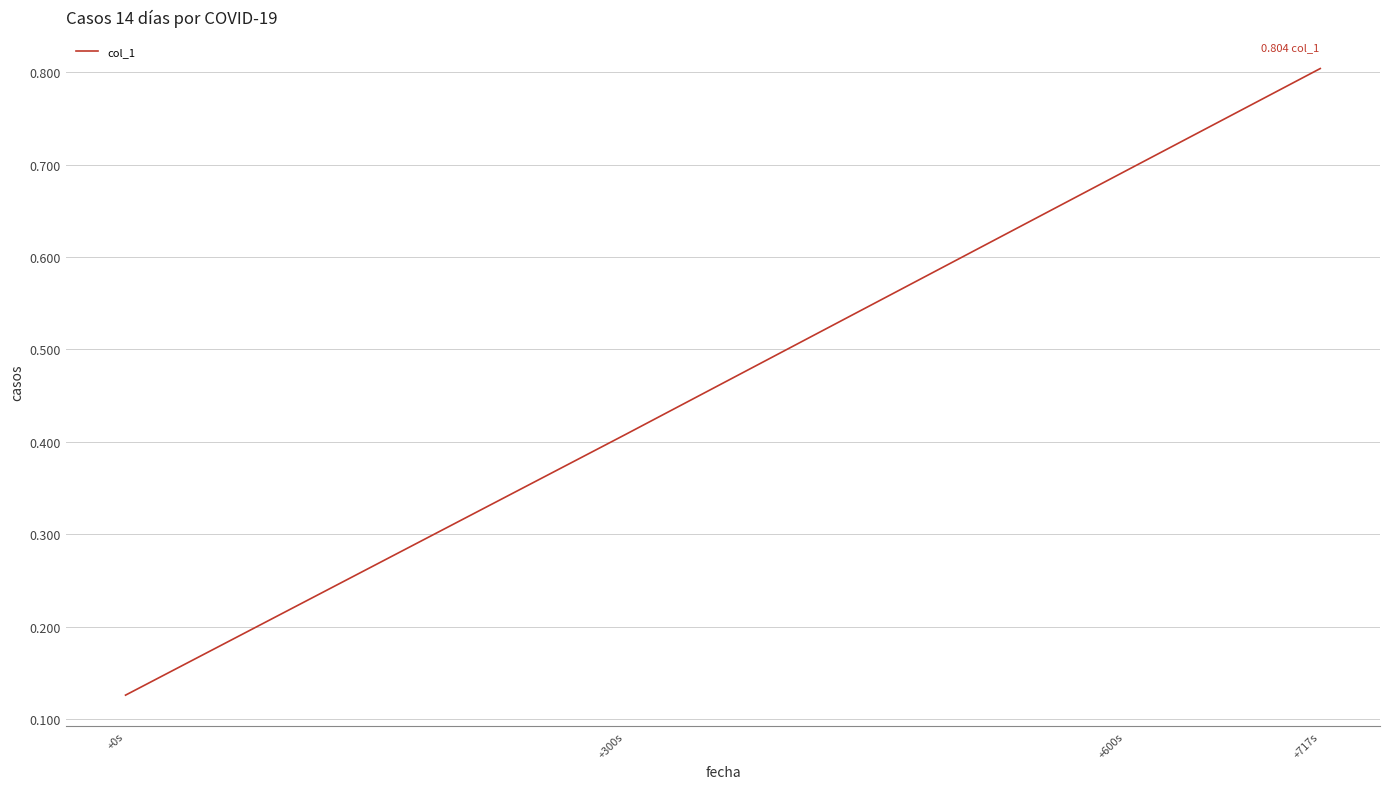

True or false: there are more than 0 points higher than both neighbors.

False